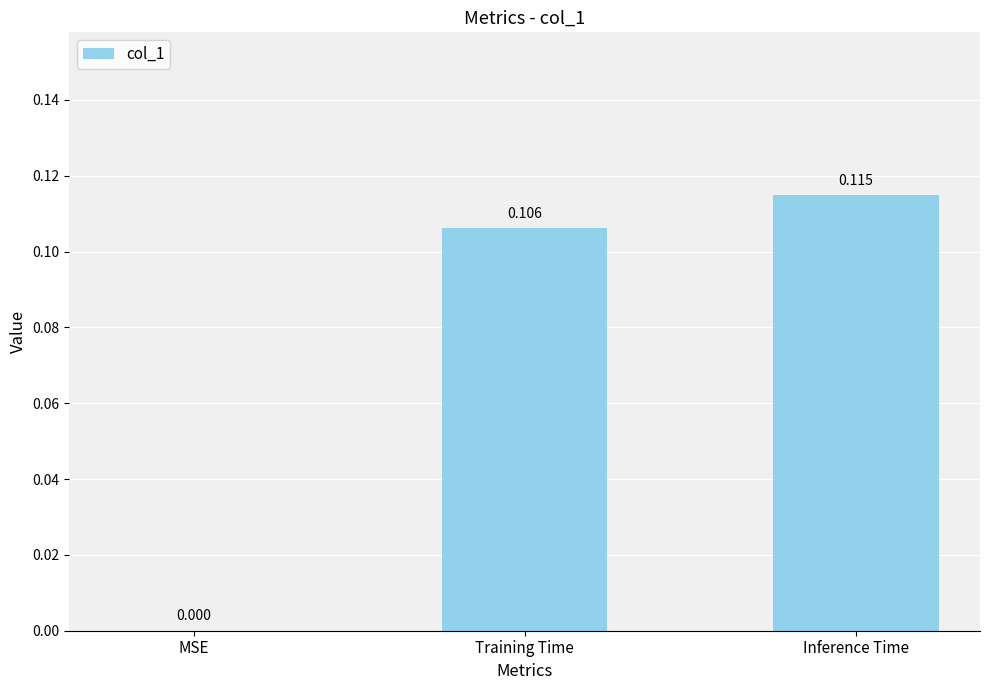

Where is the data nearest to the value 0?

MSE